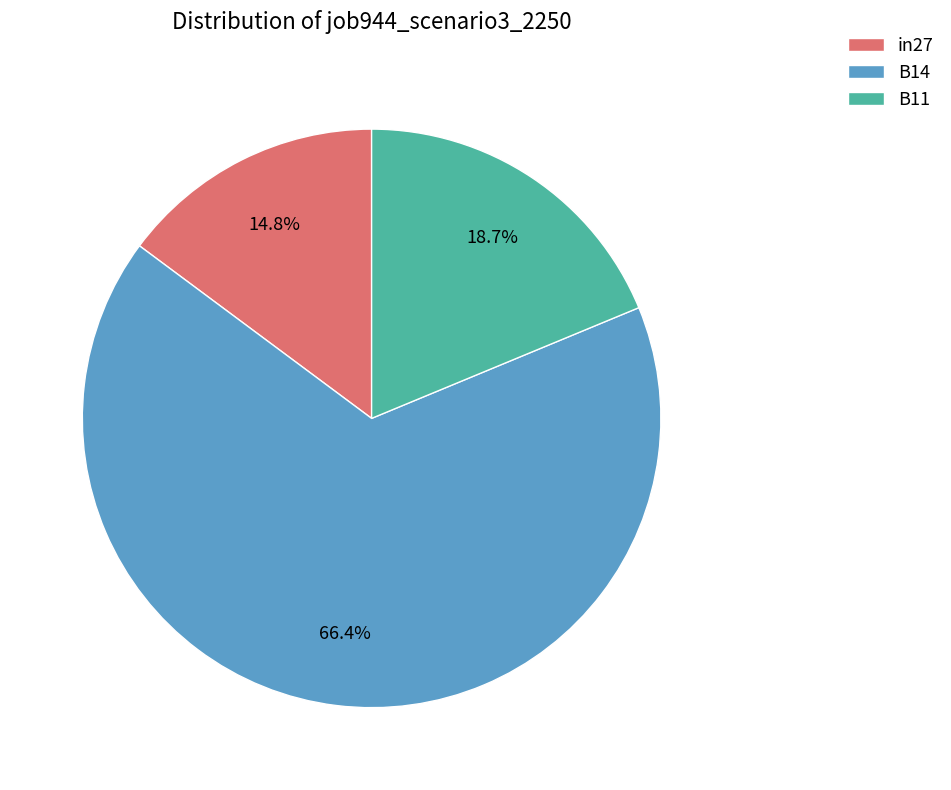

Is there a majority slice in this chart?

Yes